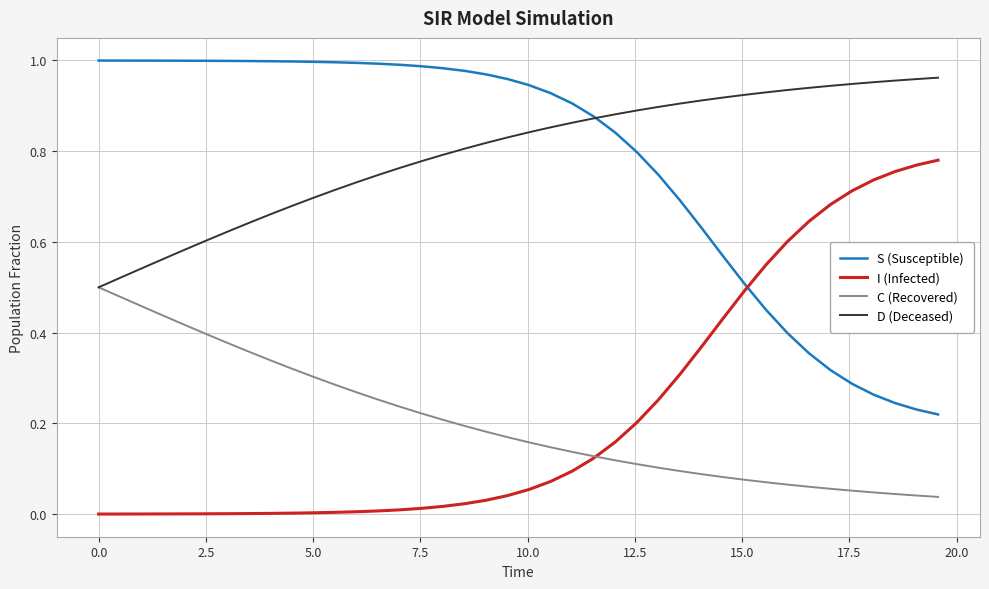

How many intersections are there between S (Susceptible) and I (Infected)?

1